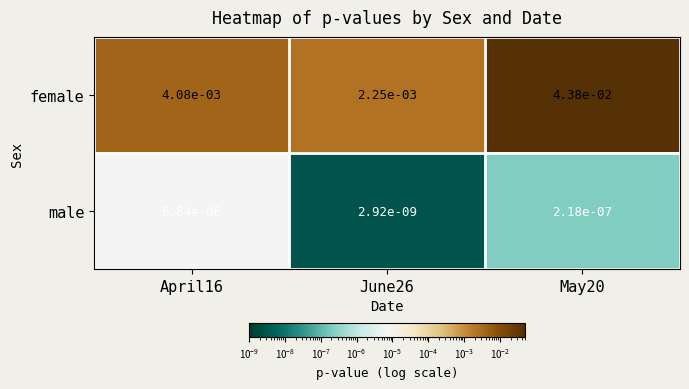

Between April16 and June26, which series saw the biggest shift?

female